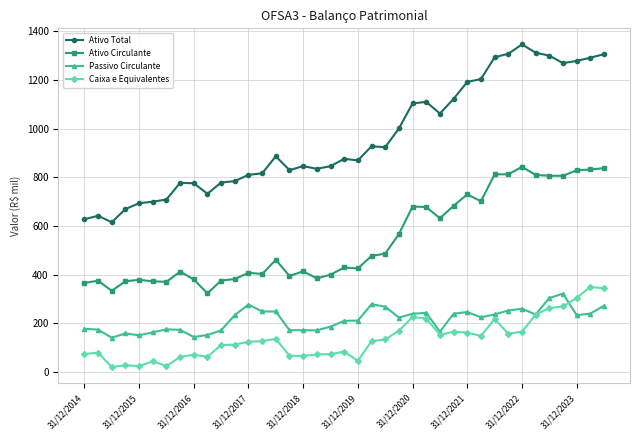

What is the minimum value shown in the chart?

19.5